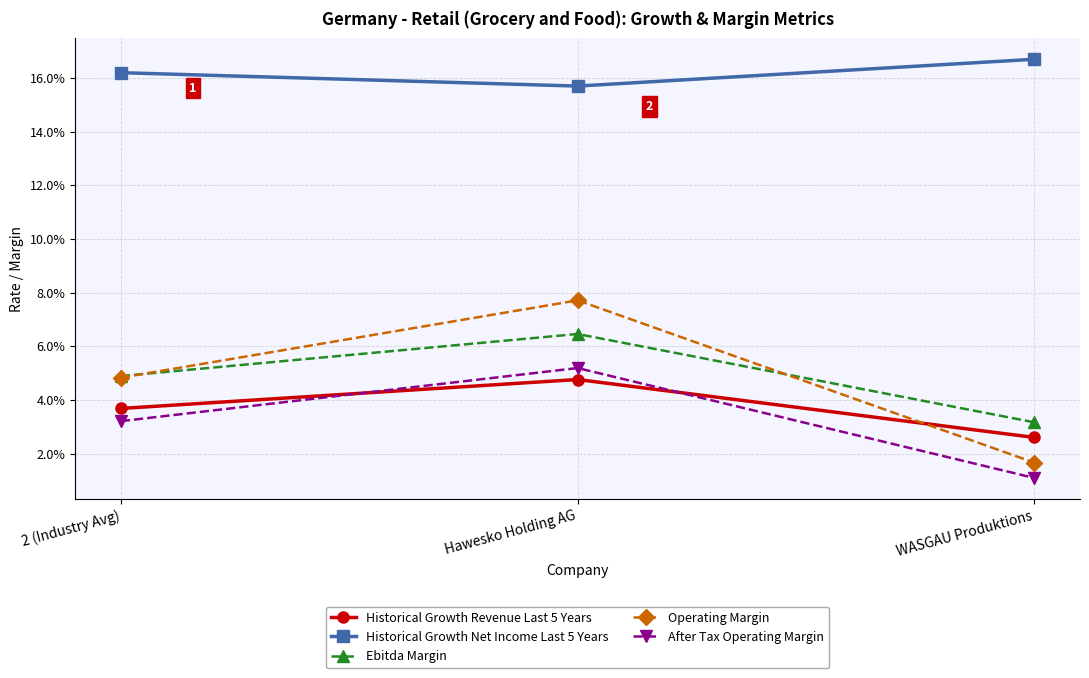

Which series has the widest spread of values?

Operating Margin